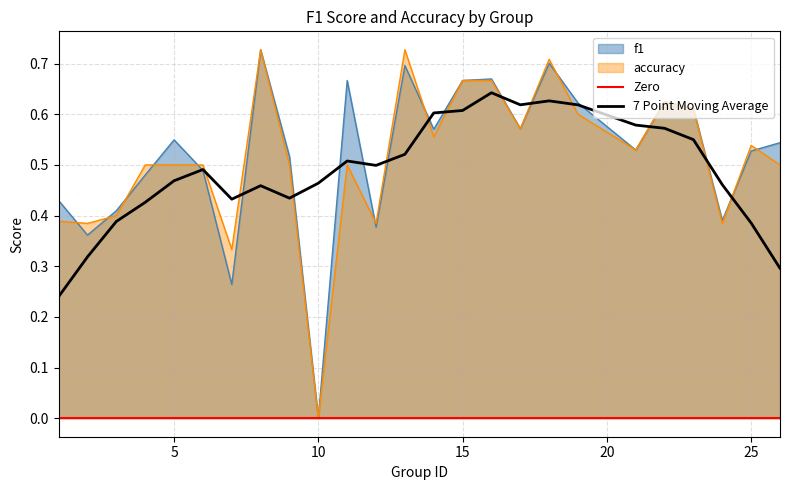

Between 22 and 26, which series saw the biggest shift?

accuracy